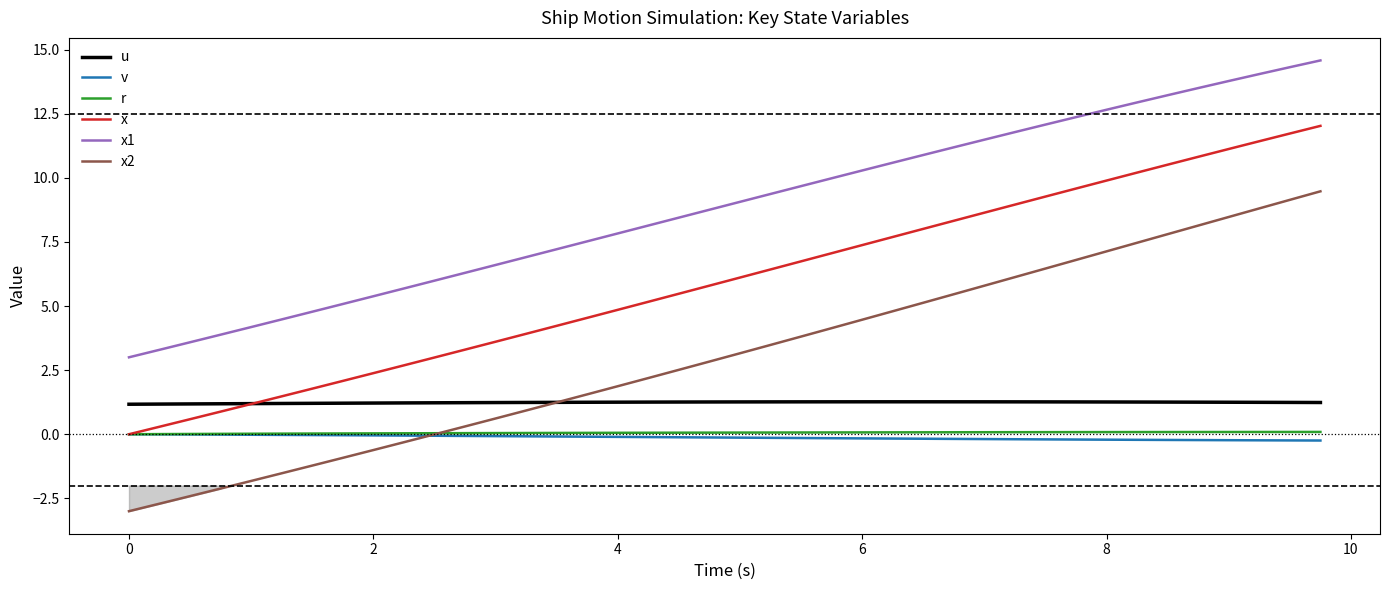

What is the minimum value shown in the chart?

-3.0